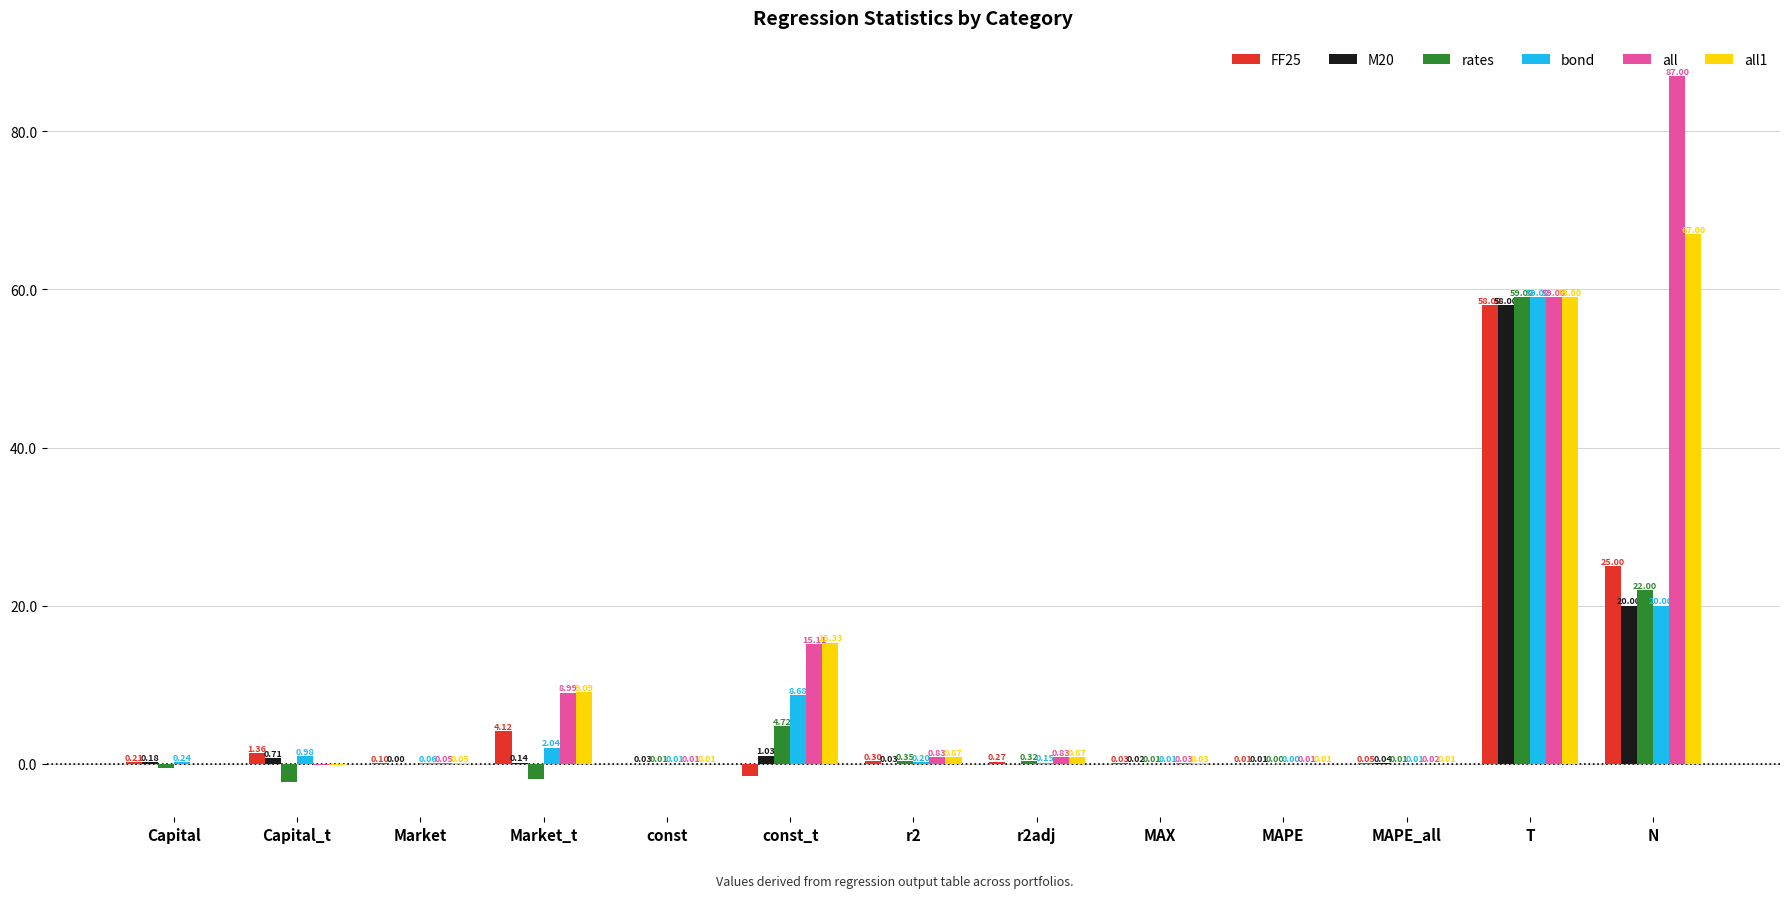

At which label does M20 reach its peak?

T